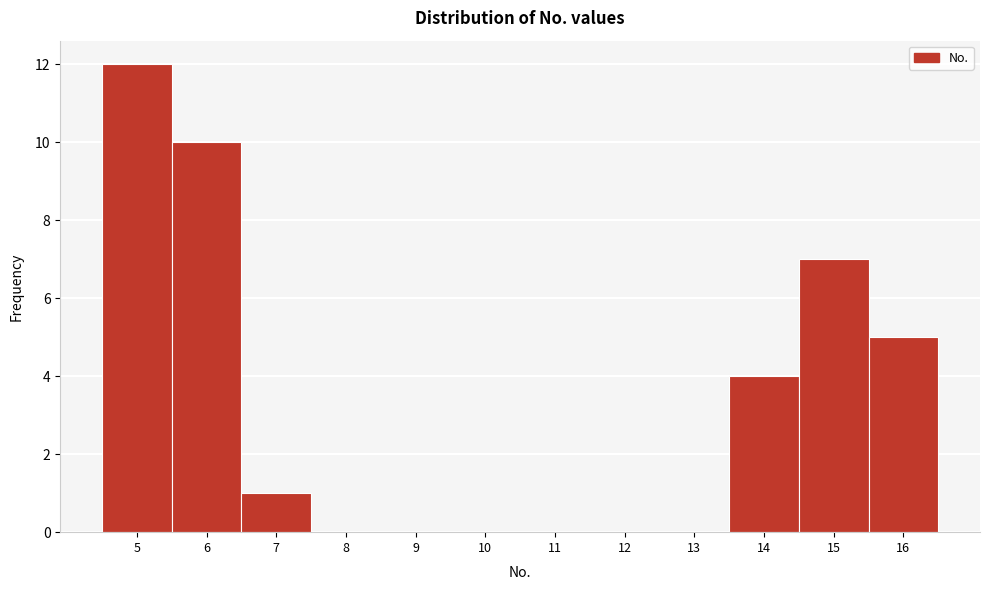

How tall is the bar that spans 14.5 to 15.5 on the x-axis? The values are not printed on the chart, so give them approximately, as read against the axis.

7